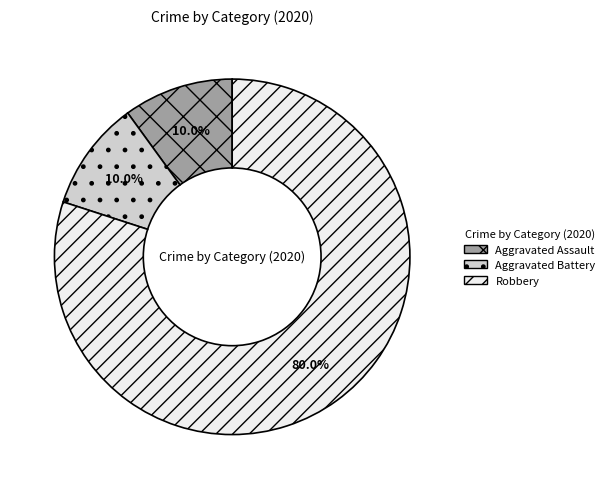

True or false: Aggravated Battery accounts for 19% of the total.

False